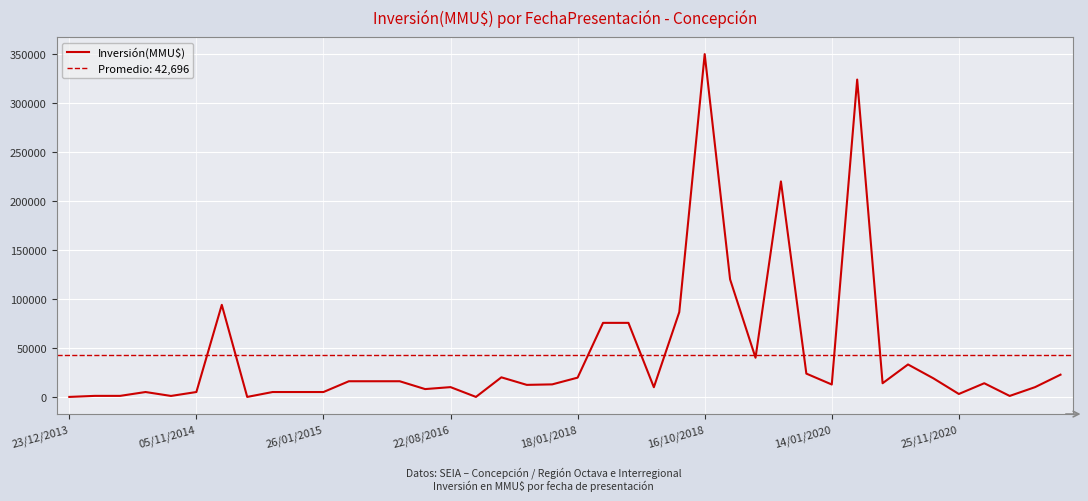

Which has a higher value, 23 or 25/11/2020?

23